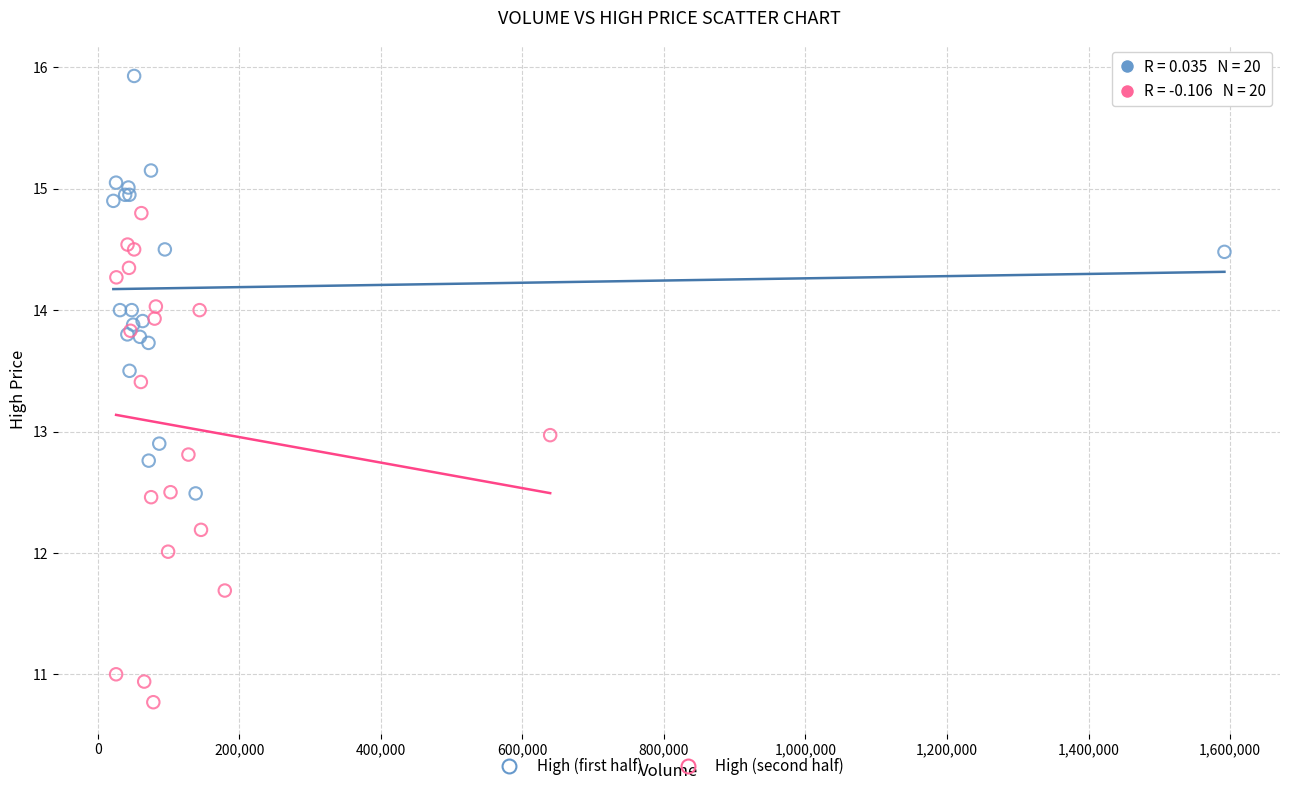

Which series has the widest spread of Y values?

High (second half)